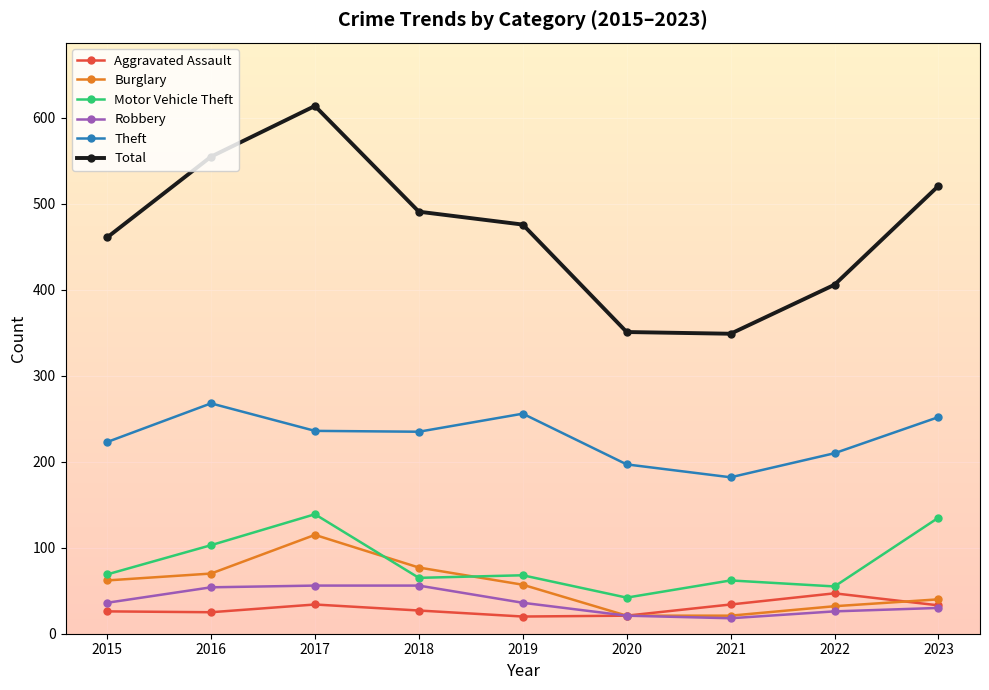

Between 2015 and 2020, which series saw the biggest shift?

Total